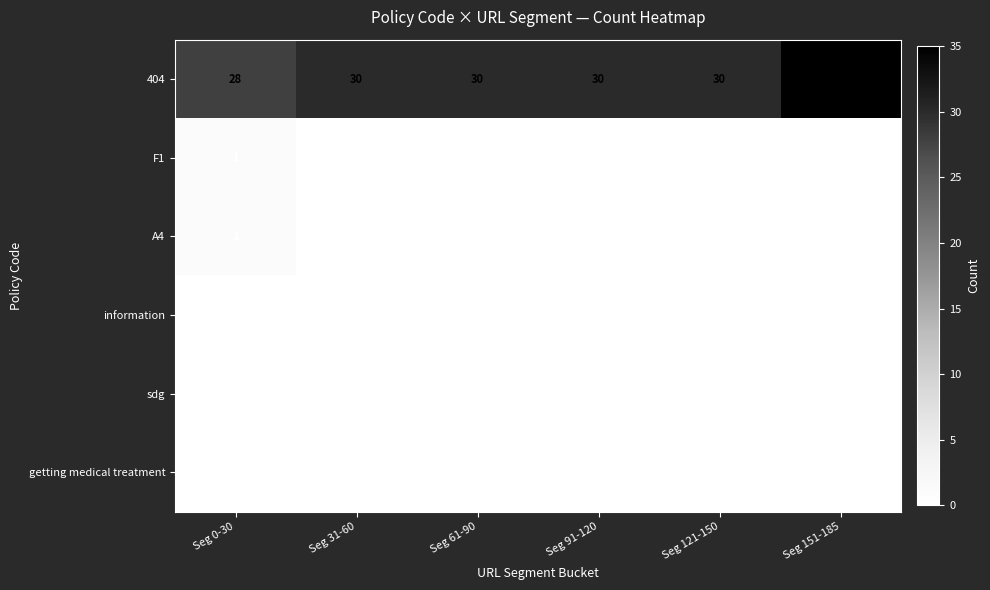

The 404 series shows 48 at Seg 31-60. True or false?

False